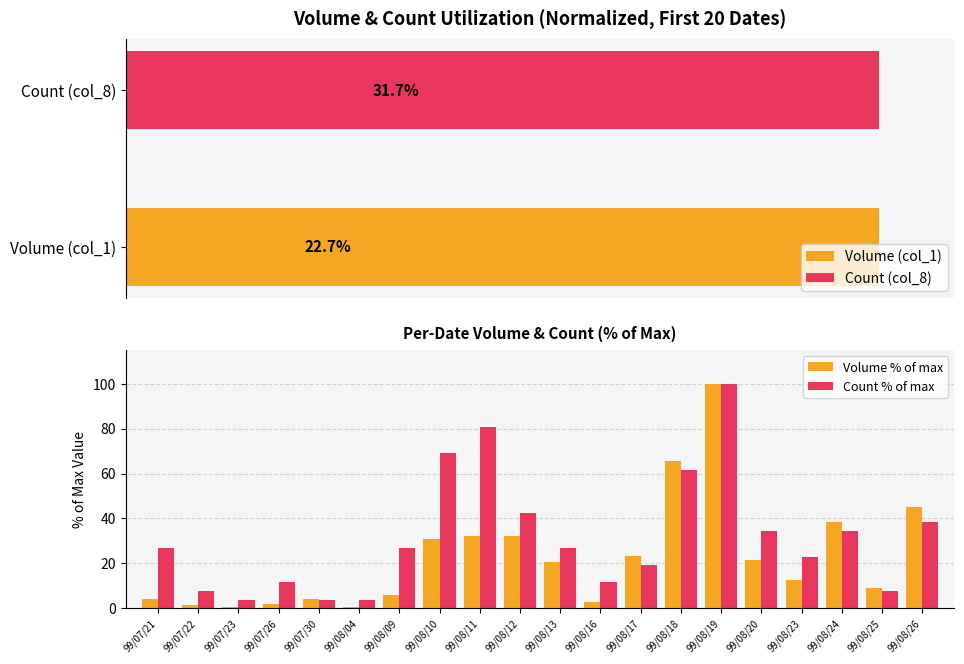

At which label is Volume % of max closest to 50?

99/08/26